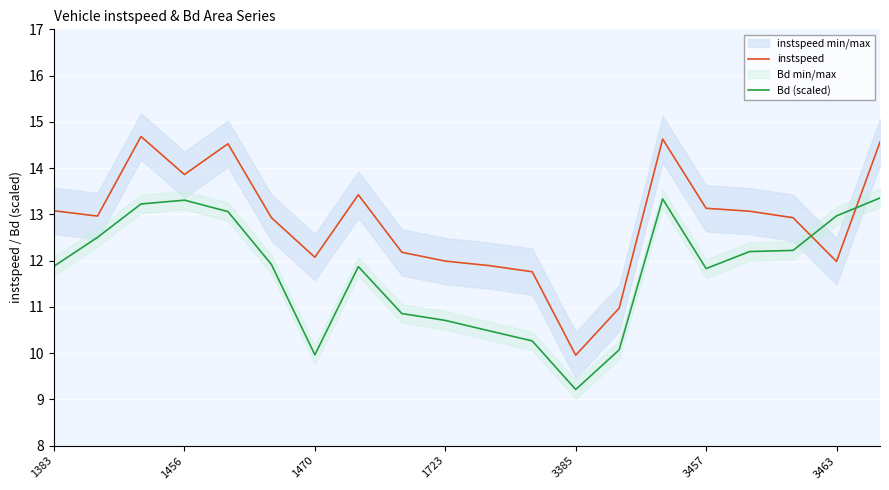

True or false: instspeed and Bd (scaled) cross at least once.

True